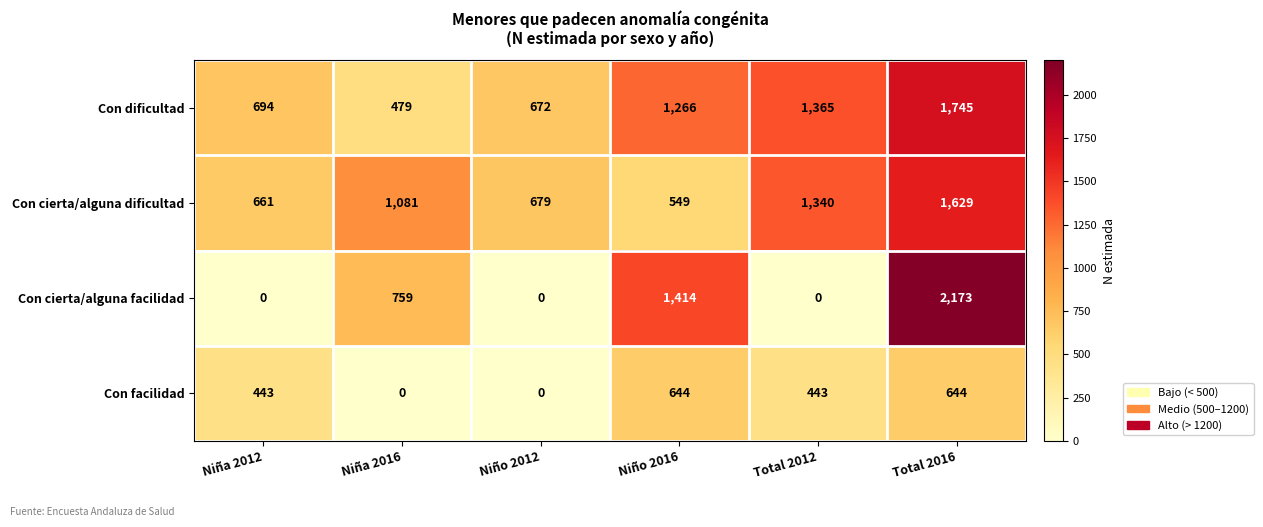

Reading right to left, what are all the values shown in this chart?

Con dificultad: Total 2016=1745	Total 2012=1365	Niño 2016=1266	Niño 2012=672	Niña 2016=479	Niña 2012=694
Con cierta/alguna dificultad: Total 2016=1629	Total 2012=1340	Niño 2016=549	Niño 2012=679	Niña 2016=1081	Niña 2012=661
Con cierta/alguna facilidad: Total 2016=2173	Total 2012=0	Niño 2016=1414	Niño 2012=0	Niña 2016=759	Niña 2012=0
Con facilidad: Total 2016=644	Total 2012=443	Niño 2016=644	Niño 2012=0	Niña 2016=0	Niña 2012=443